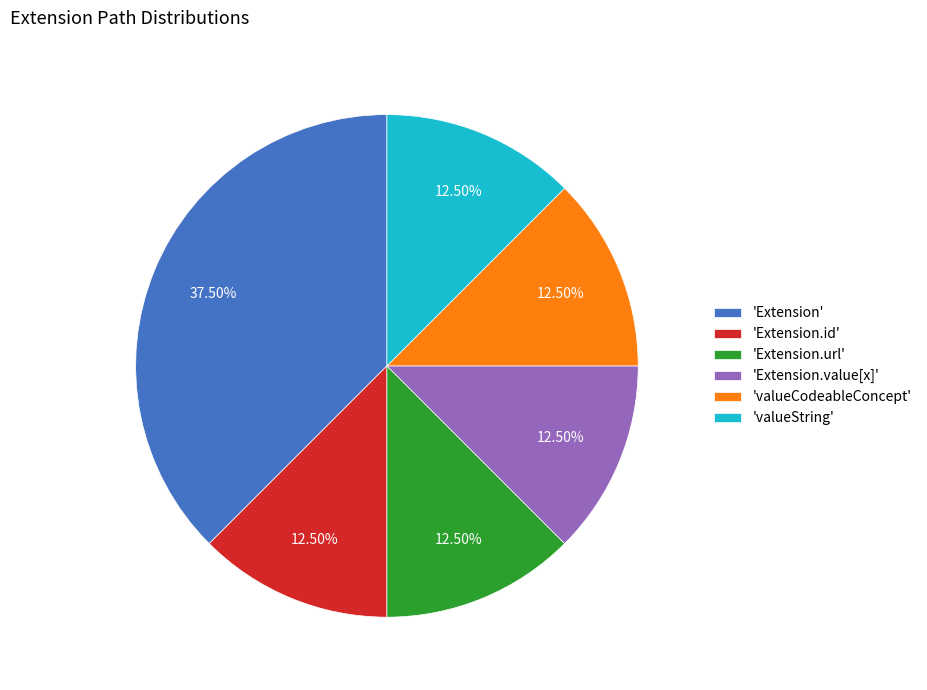

Which category has the biggest portion of the pie?

'Extension'